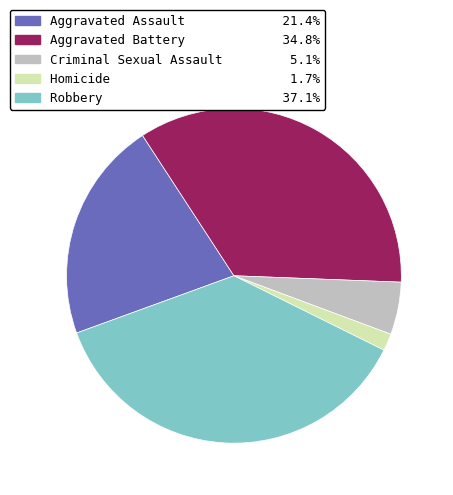

Do Robbery and Criminal Sexual Assault together represent more than half of the pie?

No